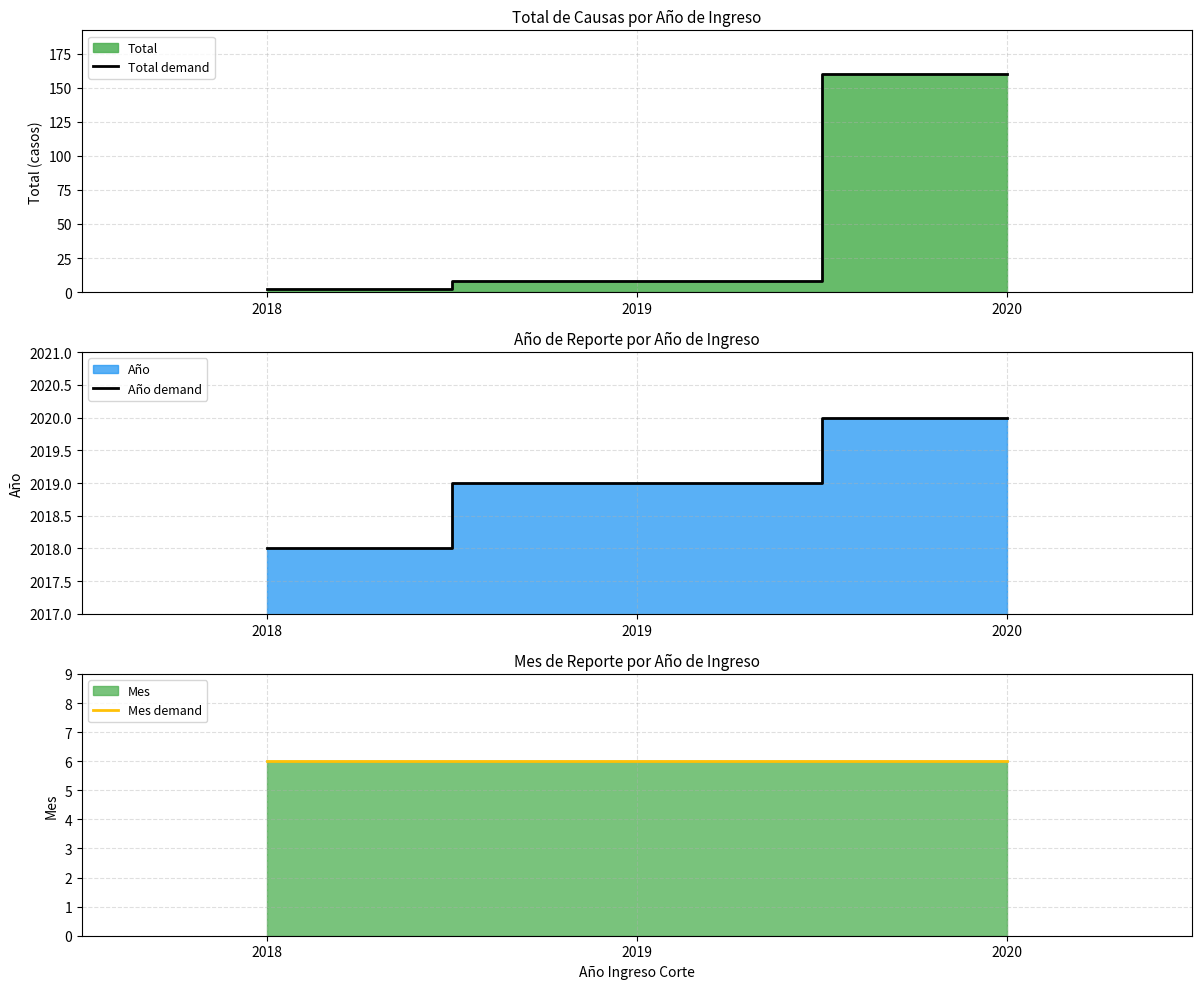

Reading left to right, transcribe all the data shown in this chart.

Total demand: 2	8	160
Año demand: 2018	2019	2020
Mes demand: 6	6	6